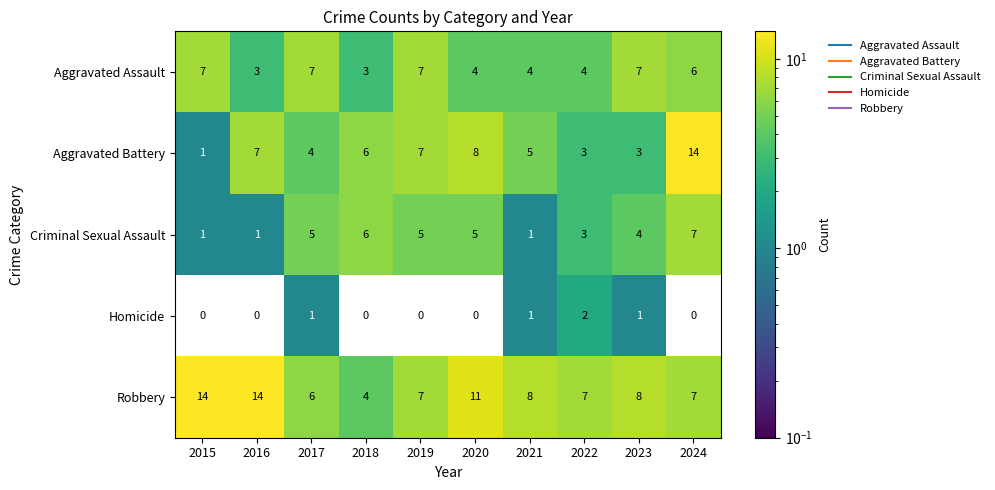

What is the average value of the Robbery series?

9